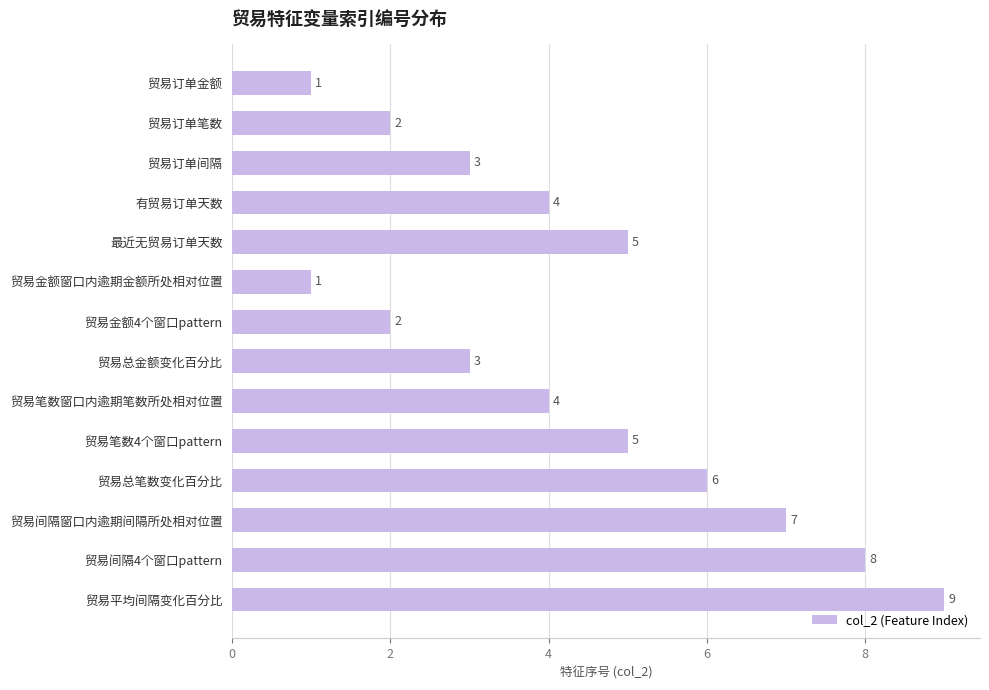

Are the bars grouped side by side (vs. stacked)?

No